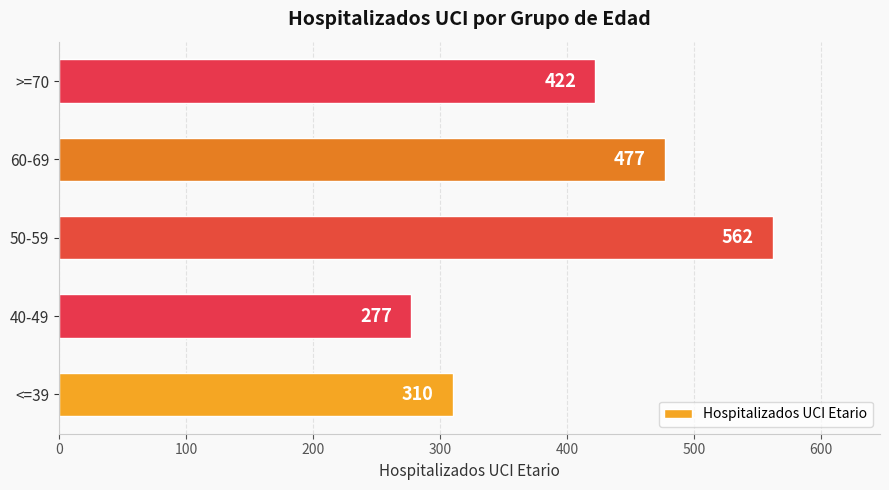

Rank the categories by value from lowest to highest.

40-49, <=39, >=70, 60-69, 50-59